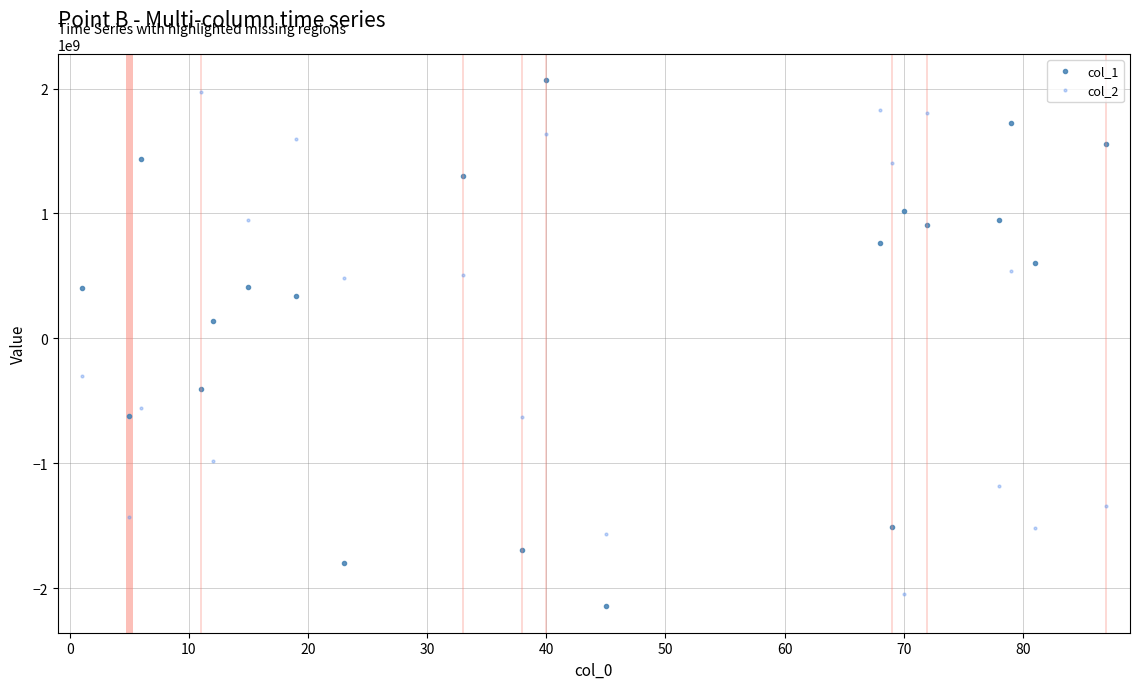

What is the difference between the second highest and minimum values in the col_1 series?

3867901978